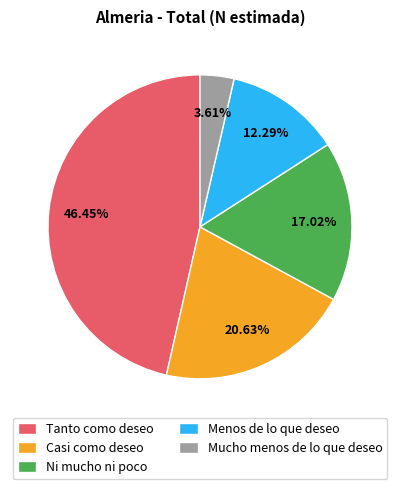

Which has a higher value, Mucho menos de lo que deseo or Ni mucho ni poco?

Ni mucho ni poco